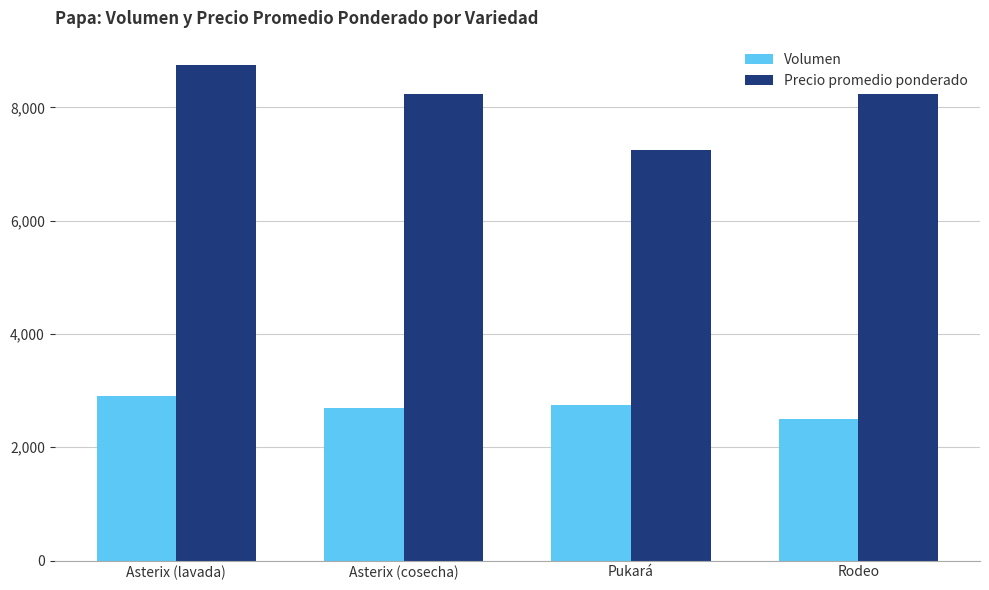

The Volumen series shows 3868 at Asterix (cosecha). True or false?

False